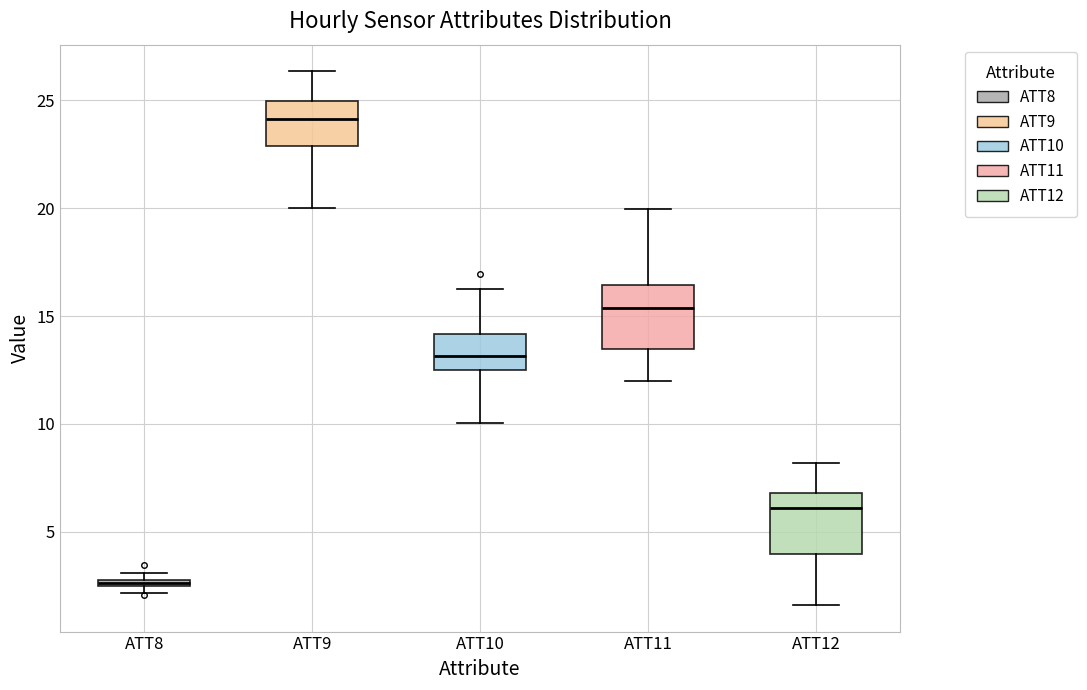

Which box has the lowest median line?

ATT8